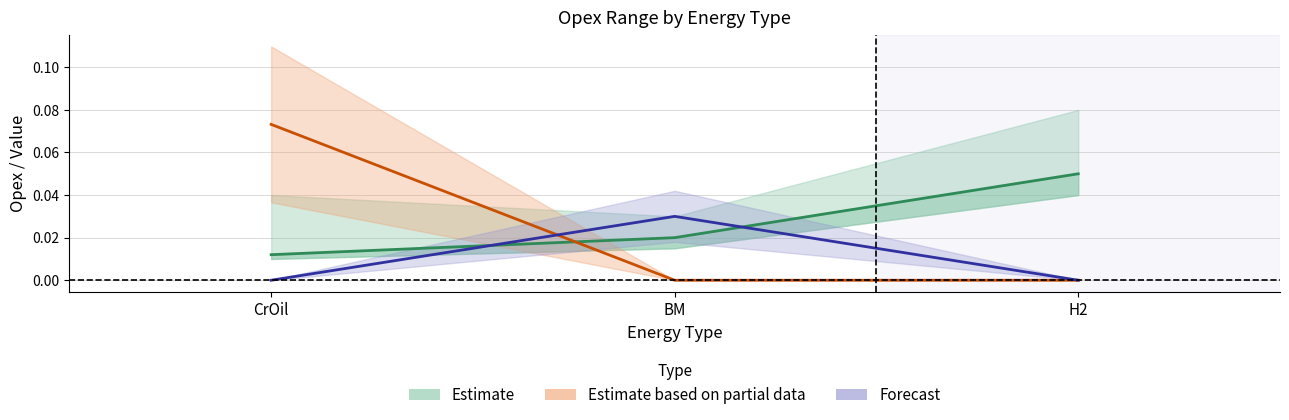

What is the difference between the highest and lowest values at CrOil?

0.1